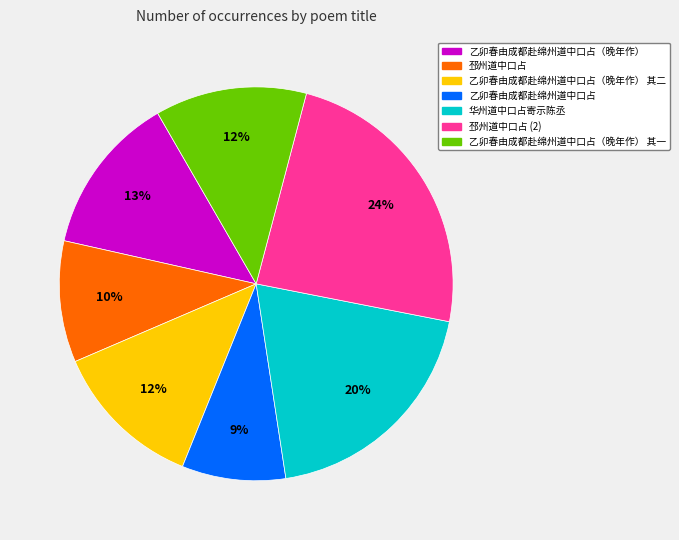

To the nearest percent, what is the difference between the largest and smallest slice percentages?

15%